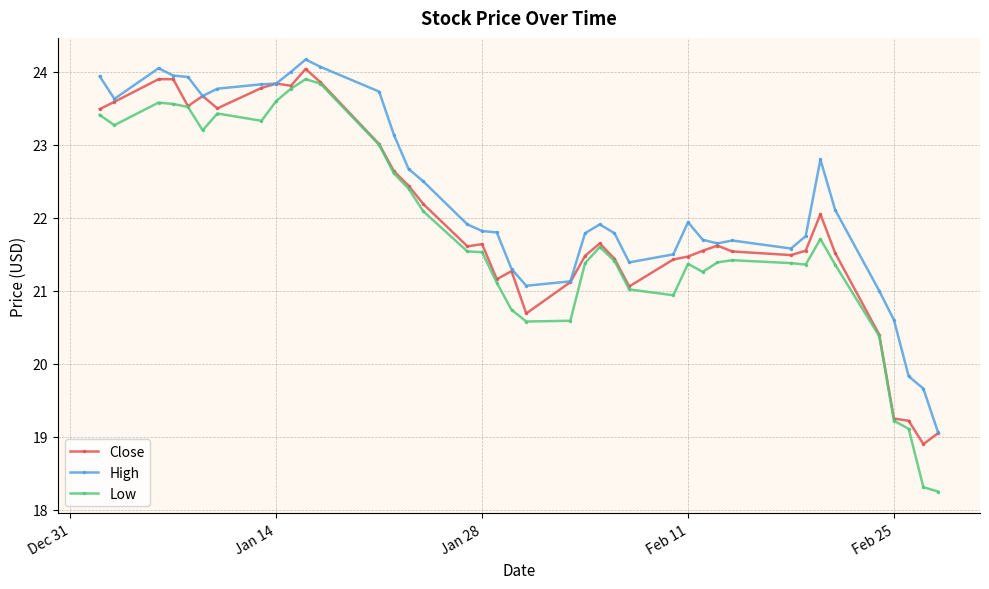

Rank the series by their maximum value, from lowest to highest.

Low, Close, High